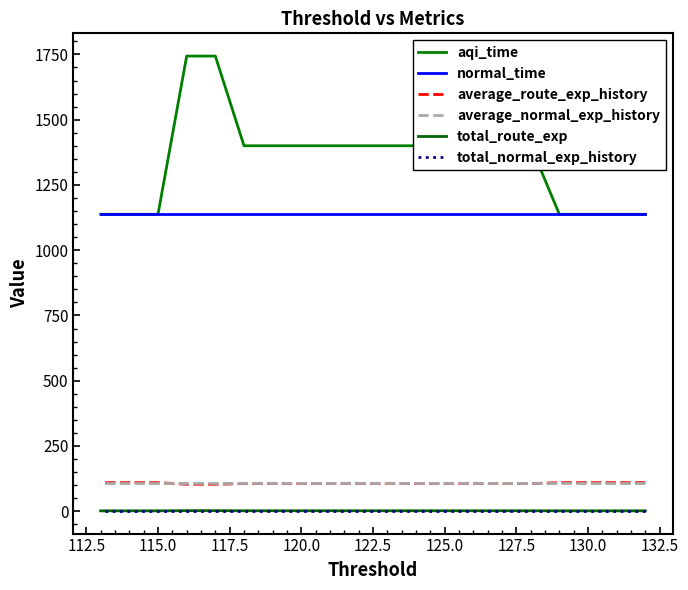

What is the maximum value shown in the chart?

1743.6